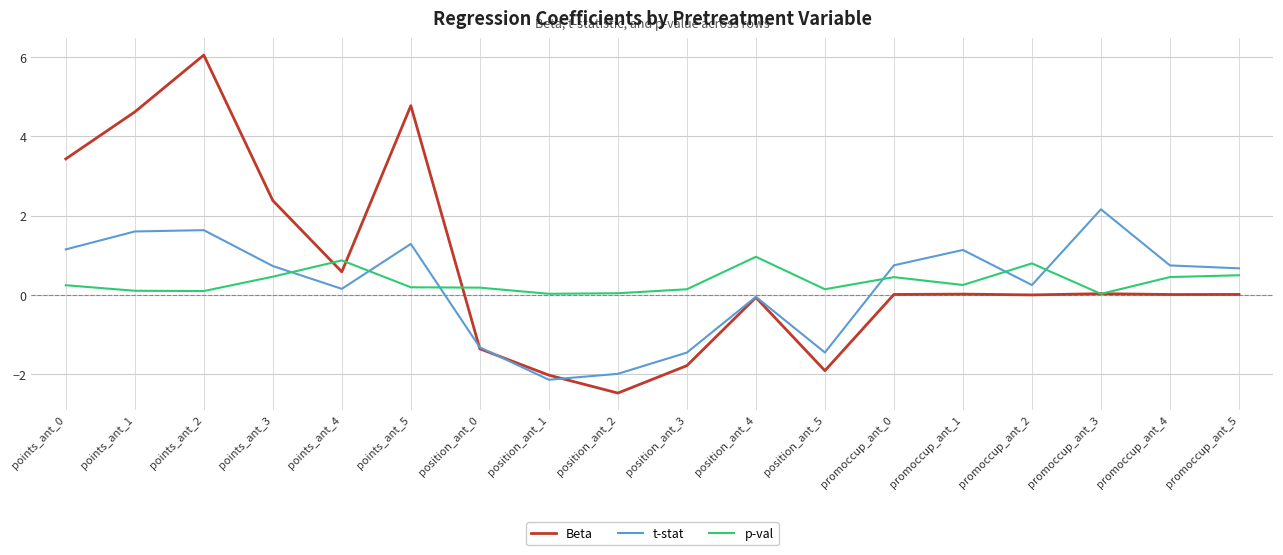

At which category is the sum across all series the highest?

points_ant_2